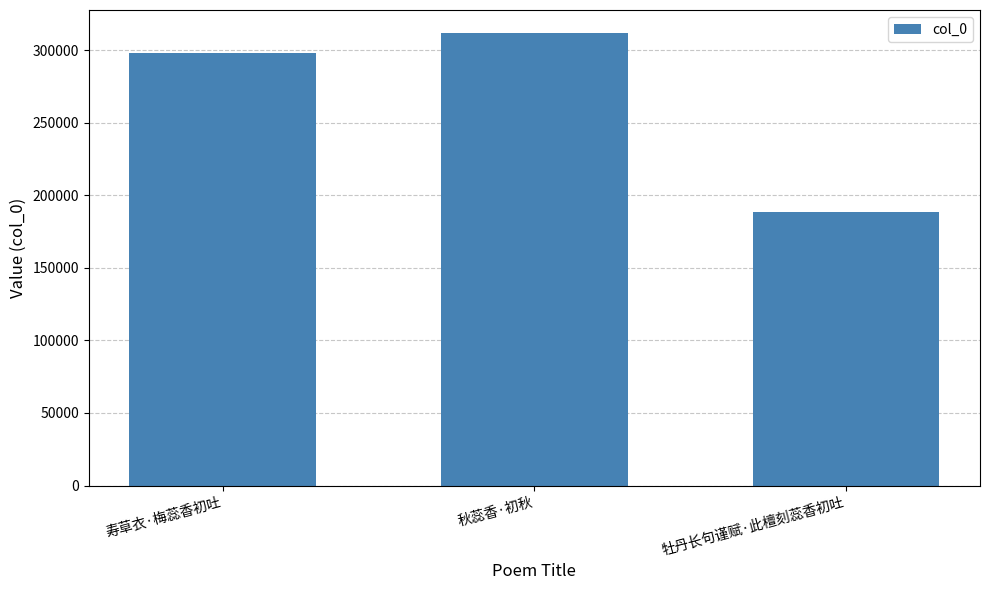

Which has a higher value, 牡丹长句谨赋·此檀刻蕊香初吐 or 寿草衣·梅蕊香初吐?

寿草衣·梅蕊香初吐